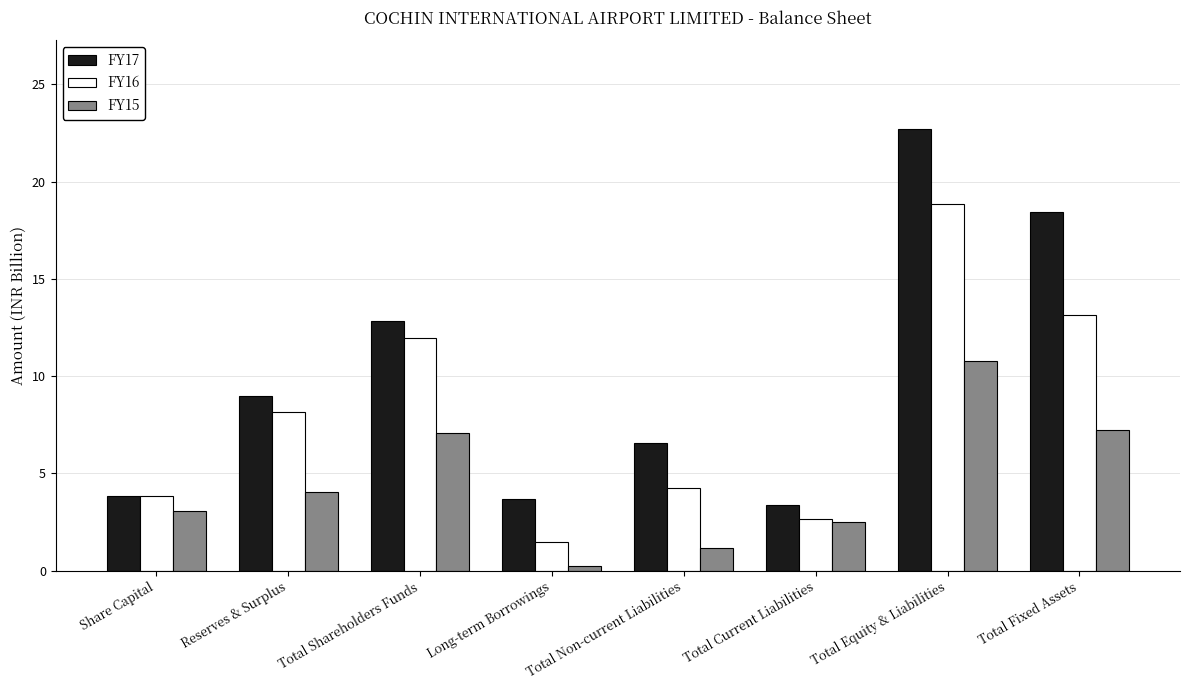

What is the difference between the maximum and minimum values in the FY15 series?

10.5